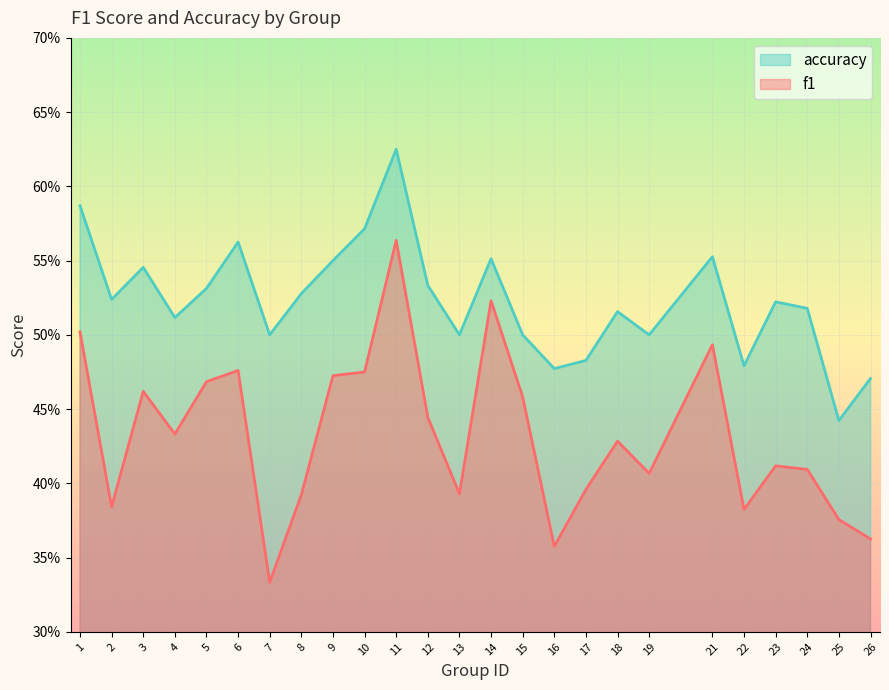

True or false: accuracy and f1 intersect in this chart.

False